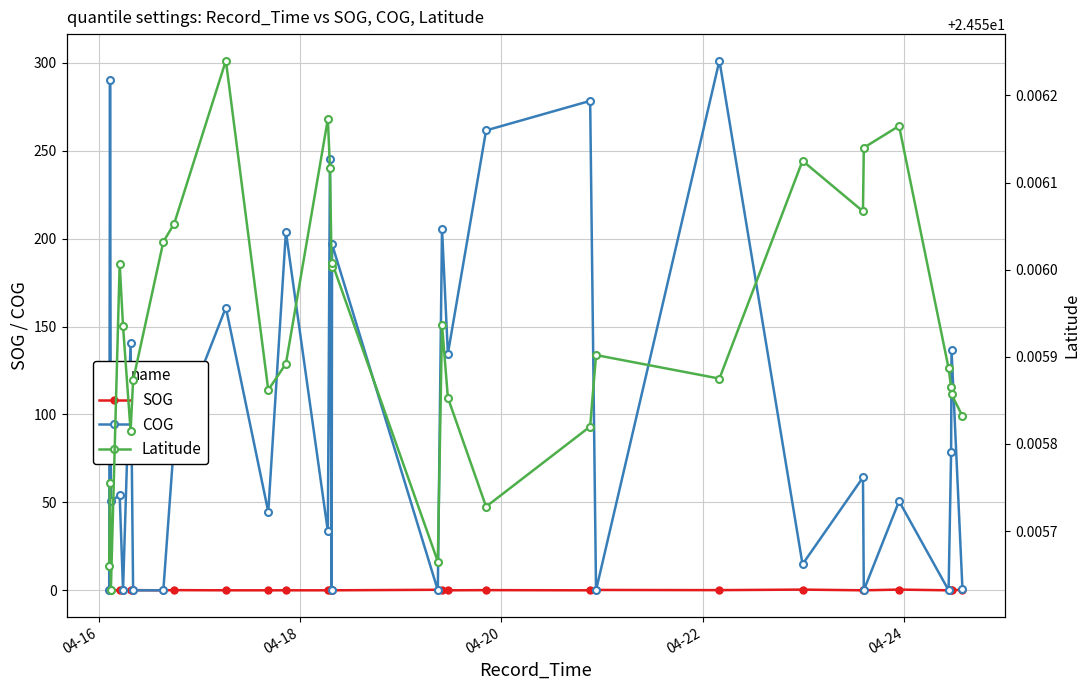

What is the value of the COG point at the 12th from the left?

203.9